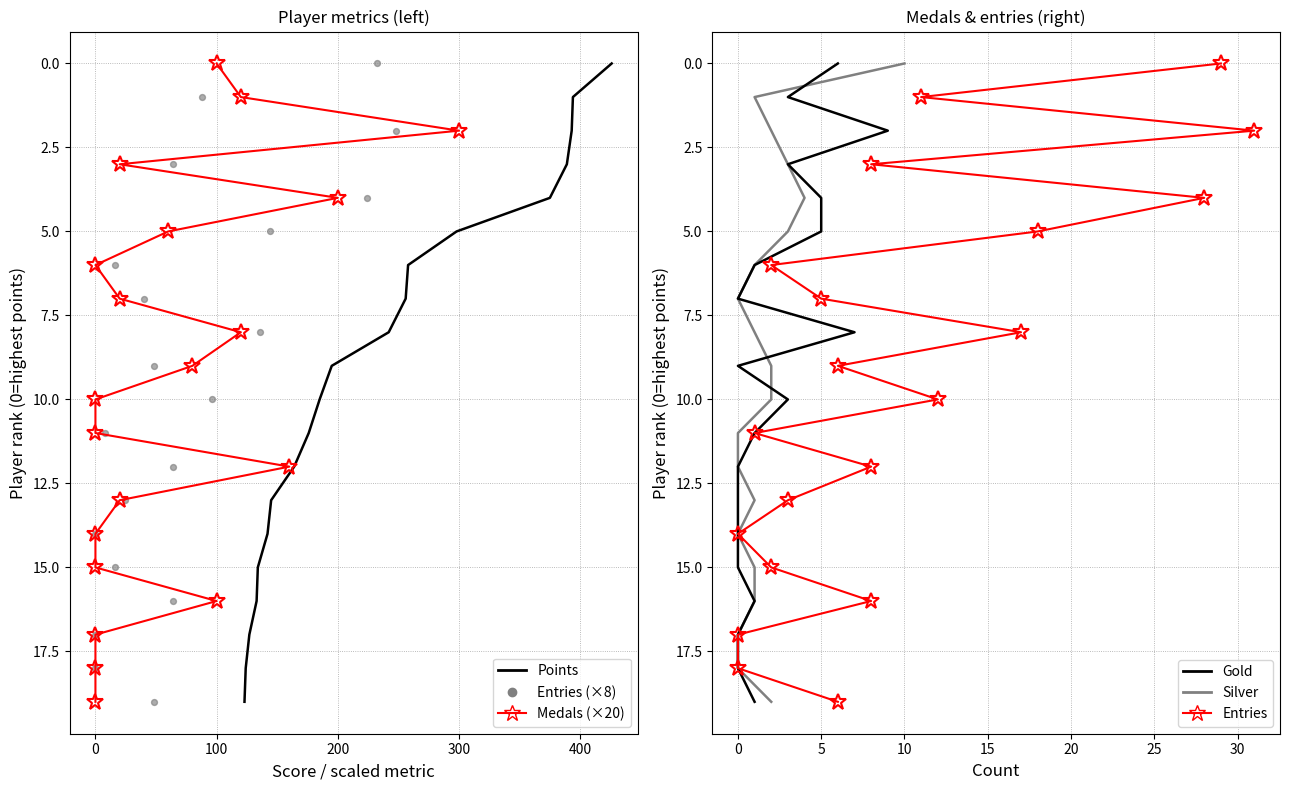

Which series has the largest total across all categories?

Points